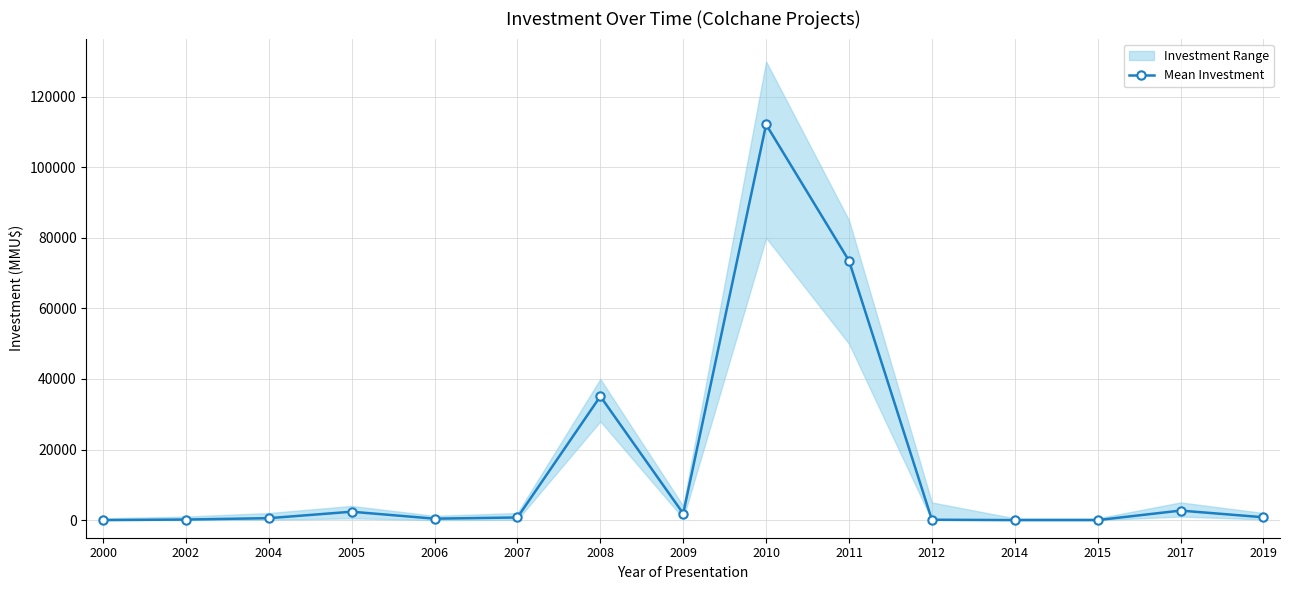

What is the average value?

15361